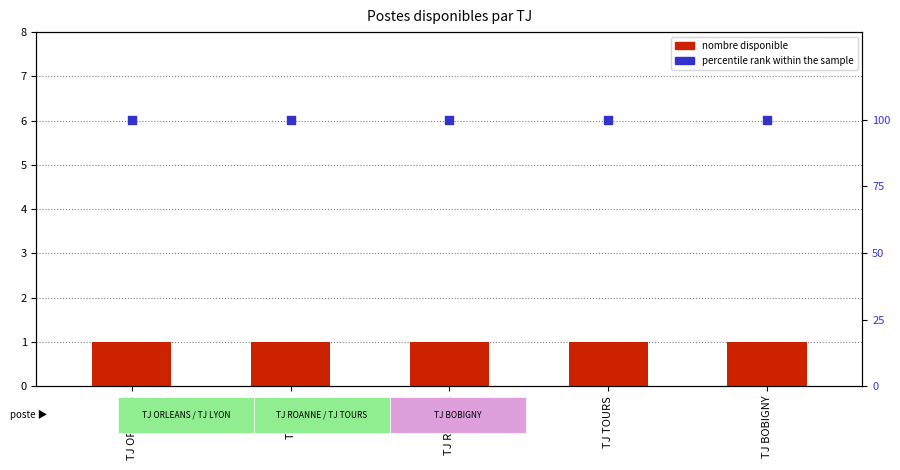

Which series reaches the maximum Y coordinate?

percentile rank within the sample